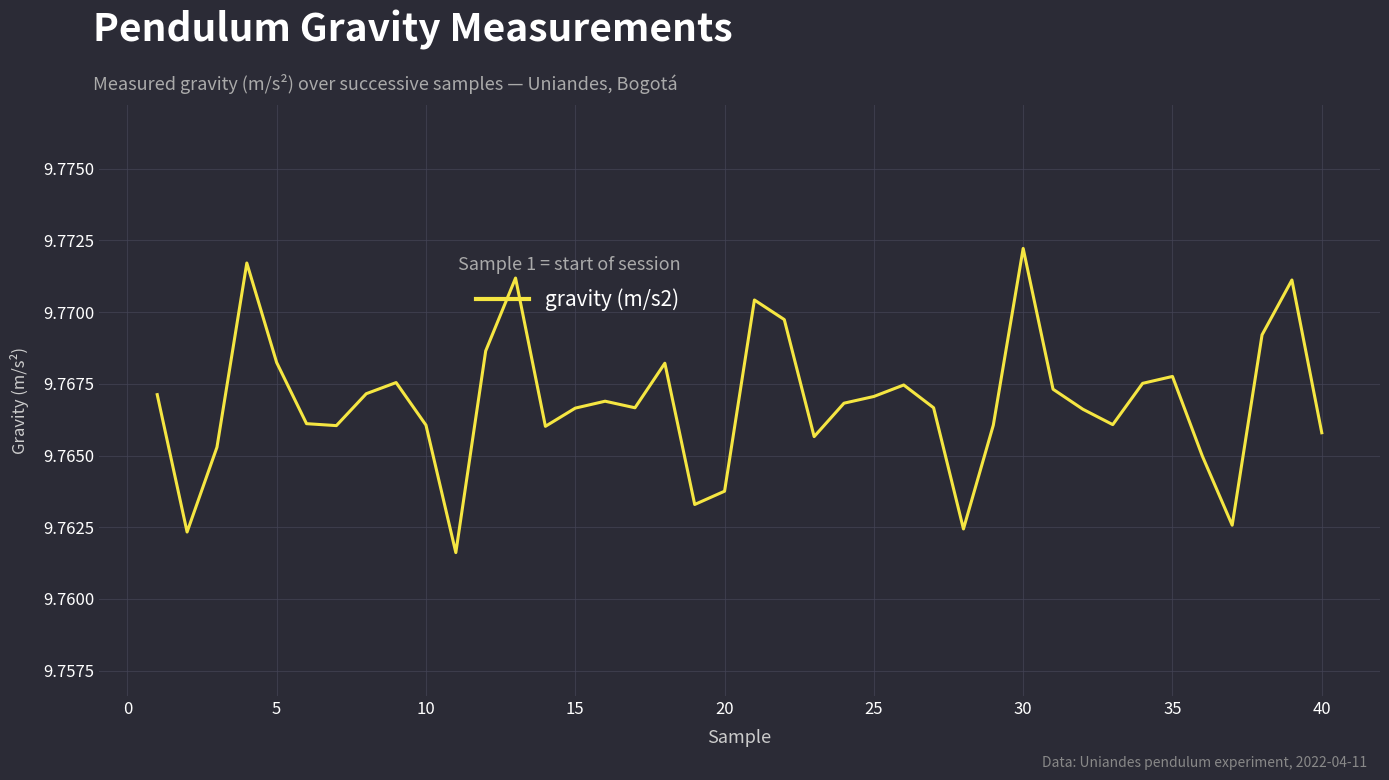

Which label corresponds to the largest value in the chart?

30